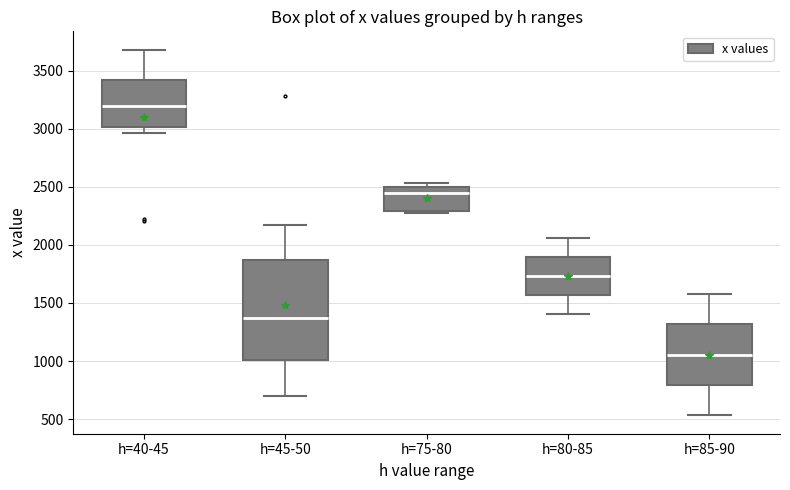

Comparing the boxes themselves (not the whiskers), which one is the tallest?

h=45-50